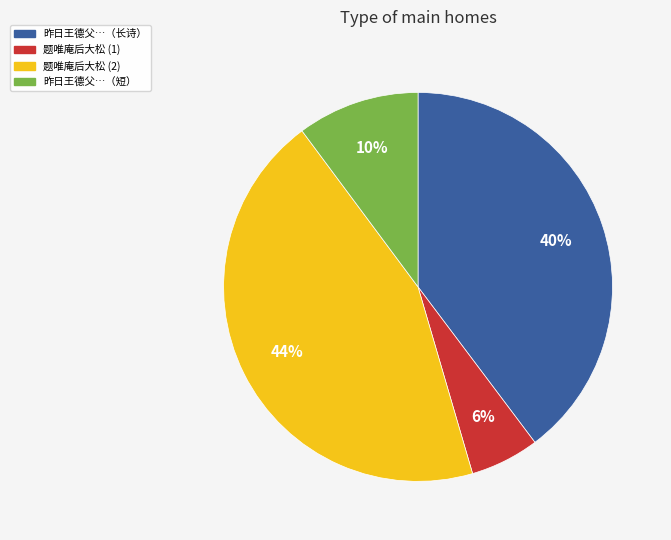

To the nearest percent, what is the average slice percentage?

25%